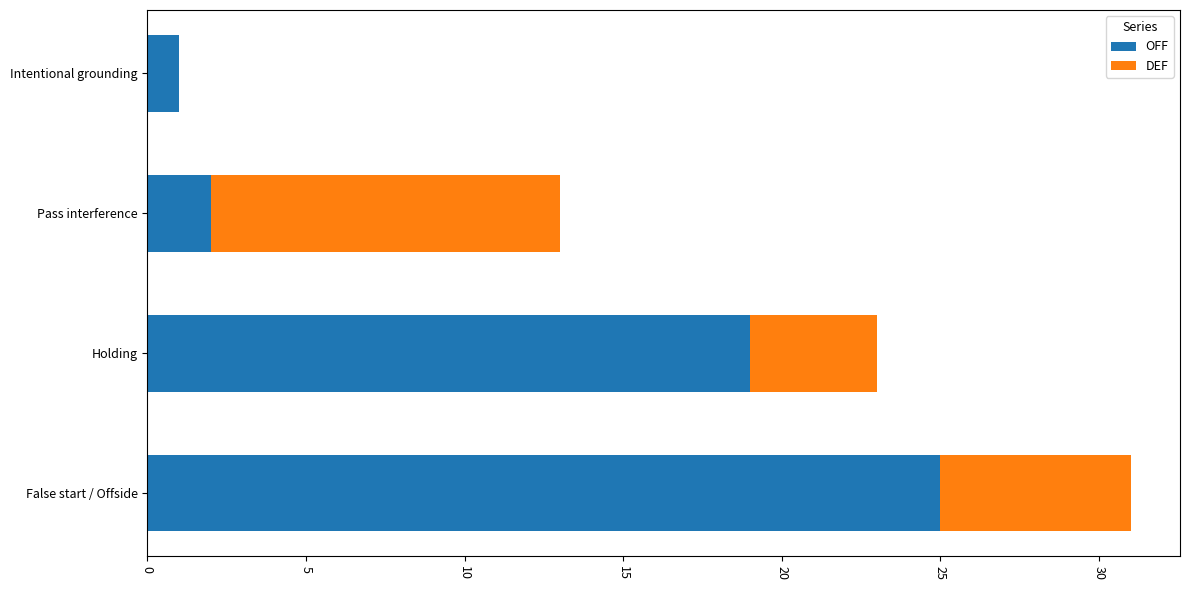

At which label does OFF reach its peak?

False start / Offside